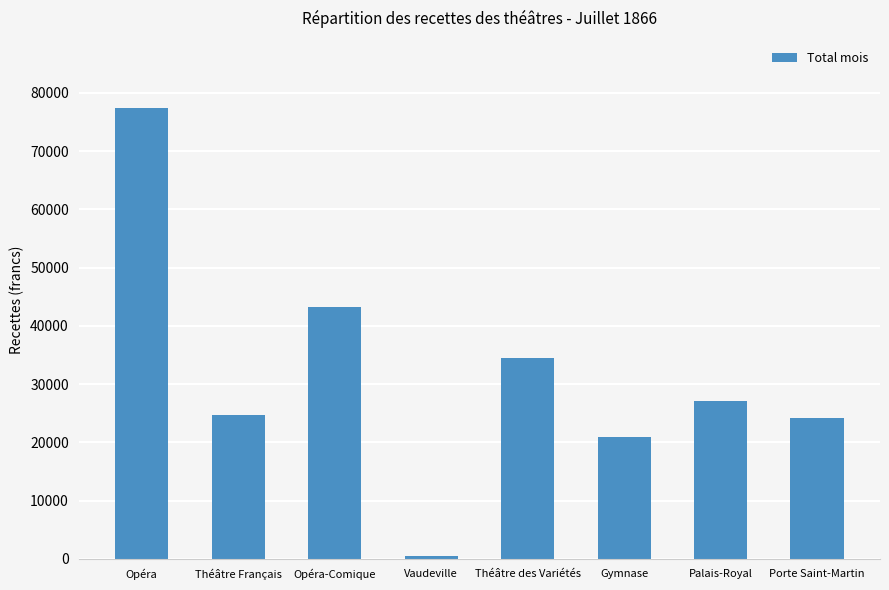

What is the value of the 7th bar from the left?

27054.5